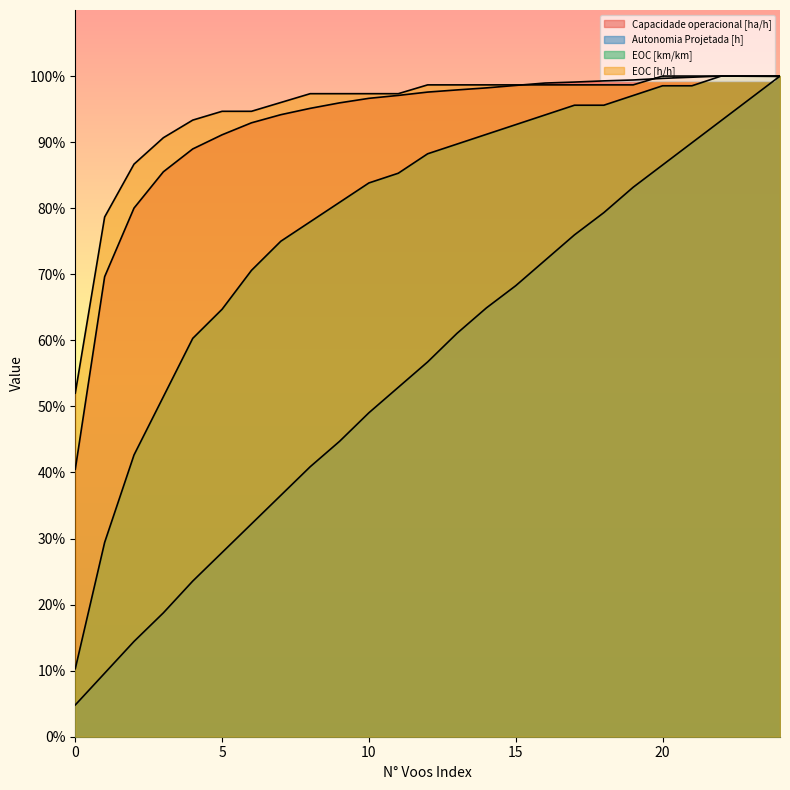

How many lines are shown in the chart?

4